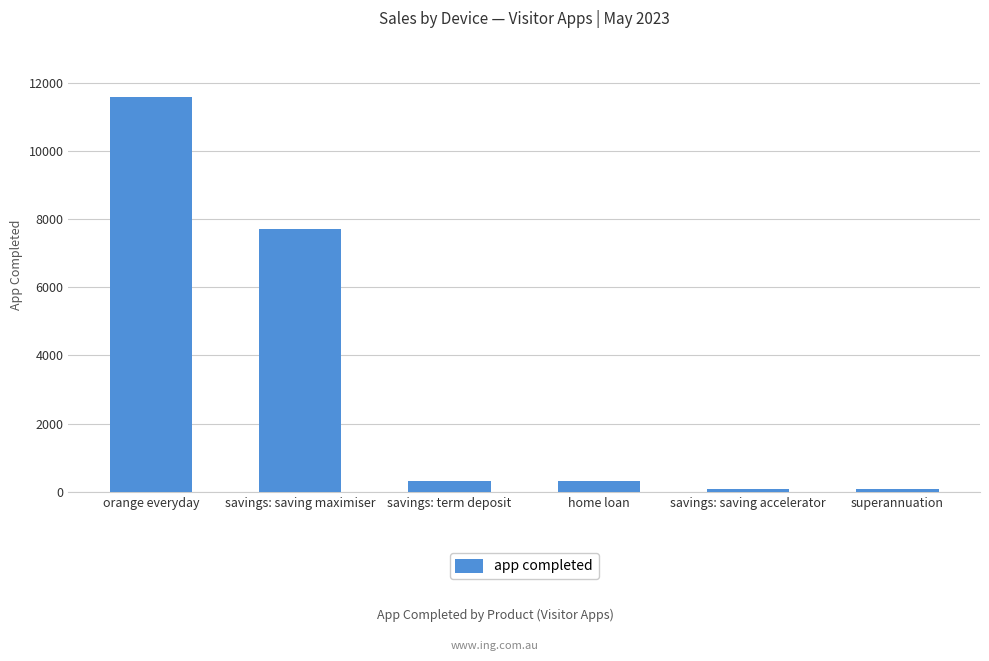

At which label does the data first exceed 312?

orange everyday